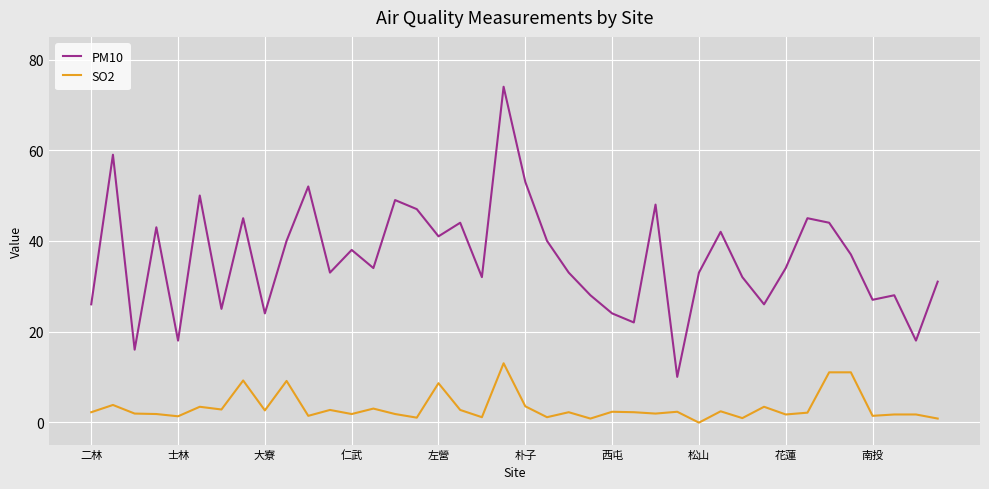

Rank the series by their average value, from lowest to highest.

SO2, PM10